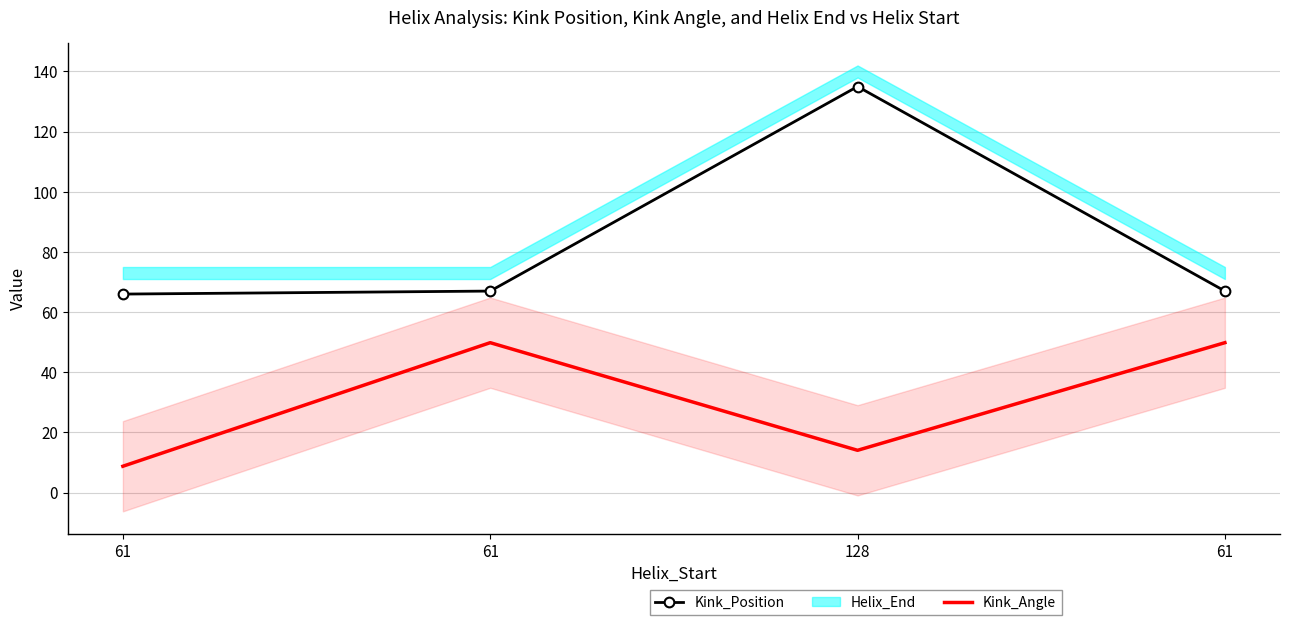

True or false: Kink_Position and Kink_Angle cross at least once.

False